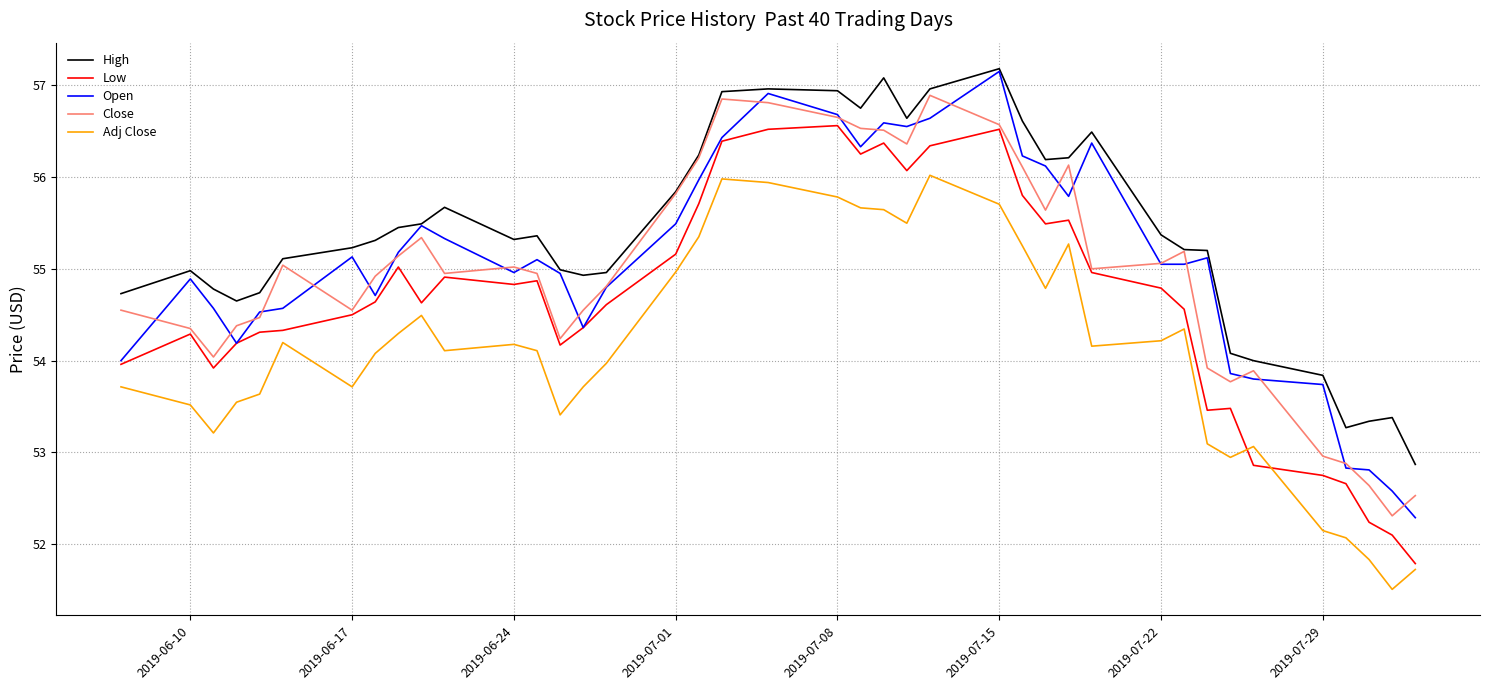

True or false: Close and Adj Close cross at least once.

False